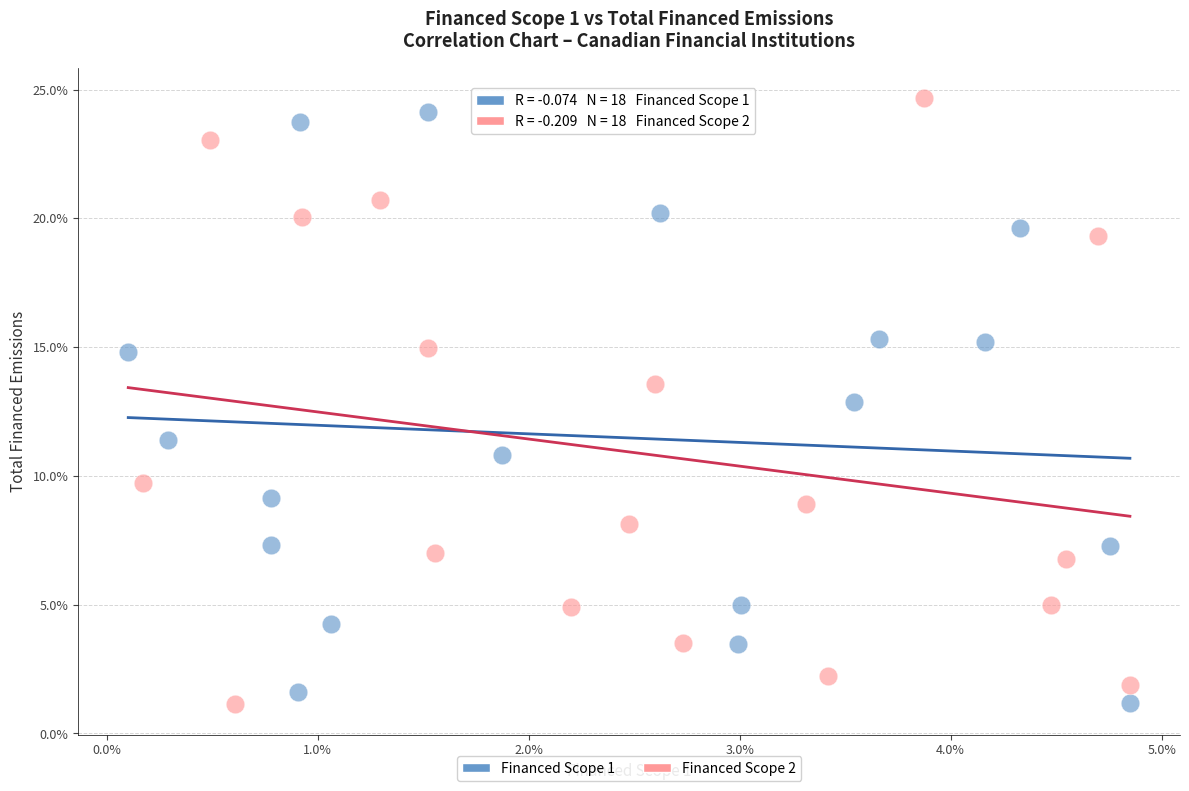

What are all the series names shown in the legend?

Financed Scope 1, Financed Scope 2